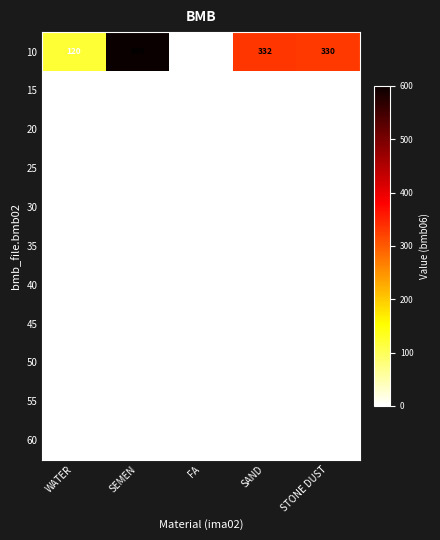

What is the difference between the maximum and minimum values in the 10 series?

600.0